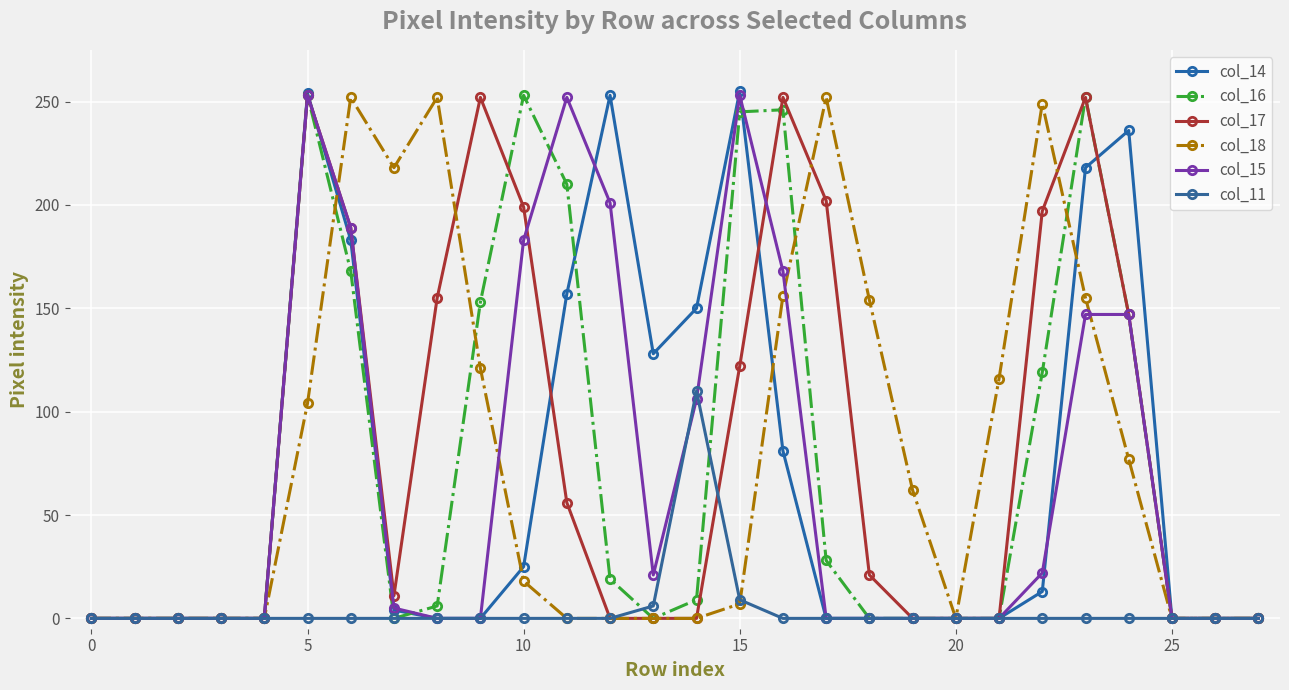

What is the label of the 10th point from the left?

9